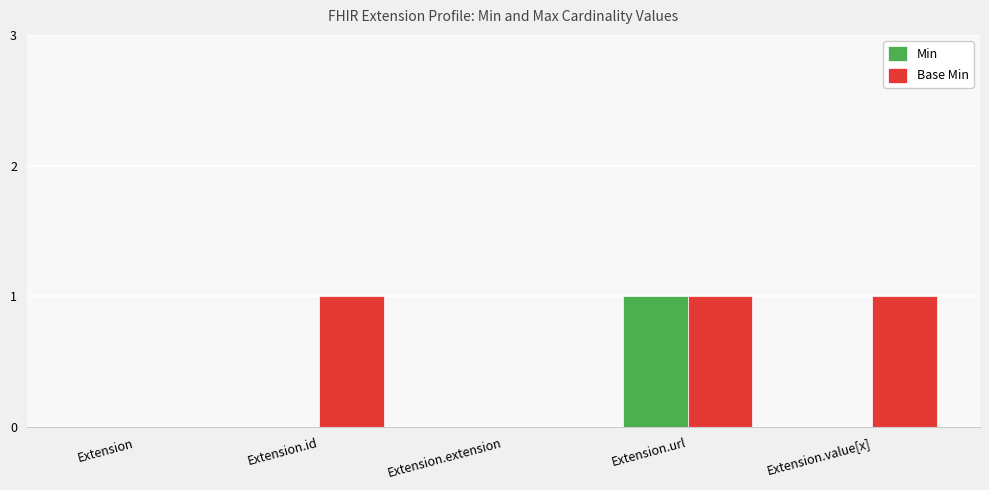

What are all the series names shown in the legend?

Min, Base Min